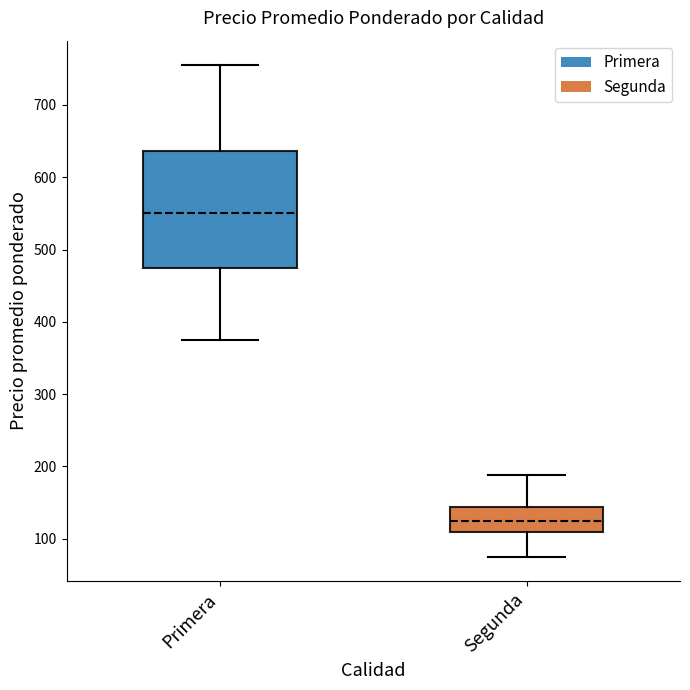

Where is the lower edge of the box for Segunda on the y-axis? The values are not printed on the chart, so give them approximately, as read against the axis.

110